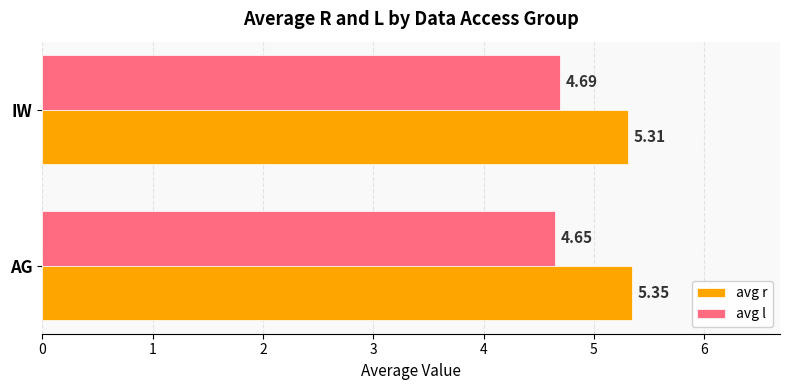

How many categories are shown in the chart?

2